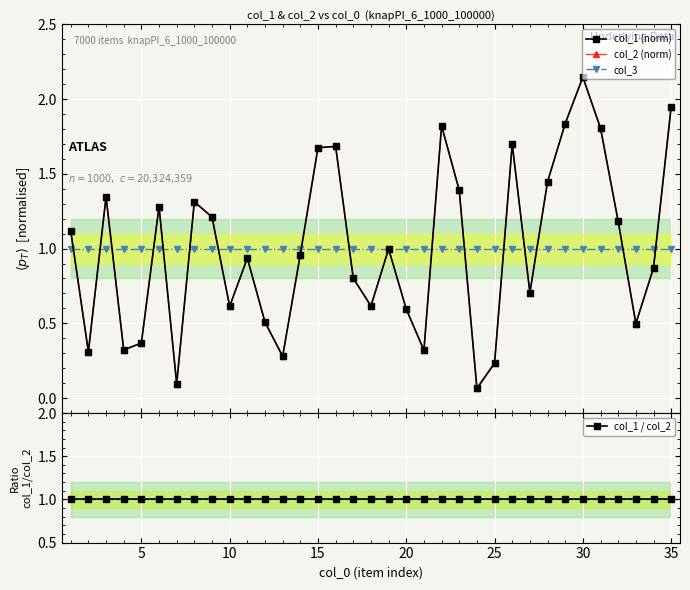

True or false: col_1 / col_2 has a value of 1.6 at 17.

False